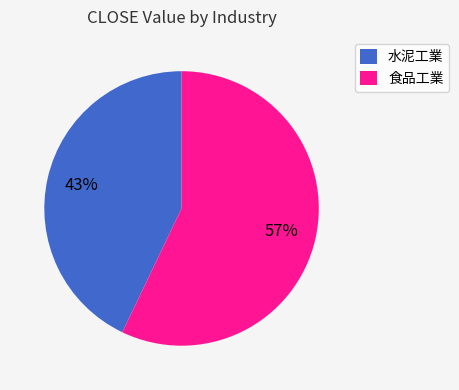

Rank the categories by value from highest to lowest.

食品工業, 水泥工業